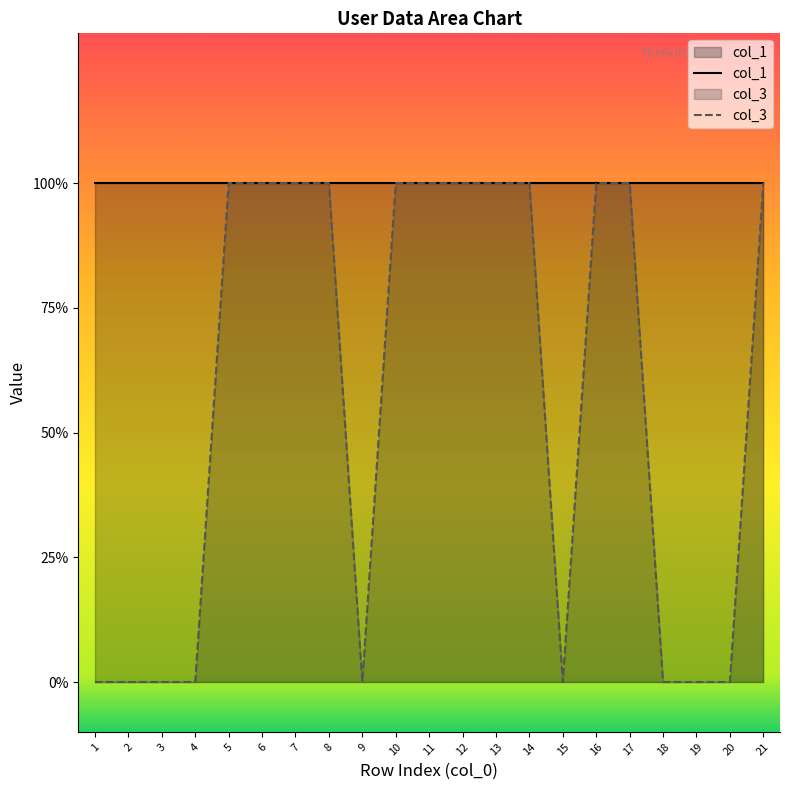

True or false: col_1 and col_3 cross at least once.

False